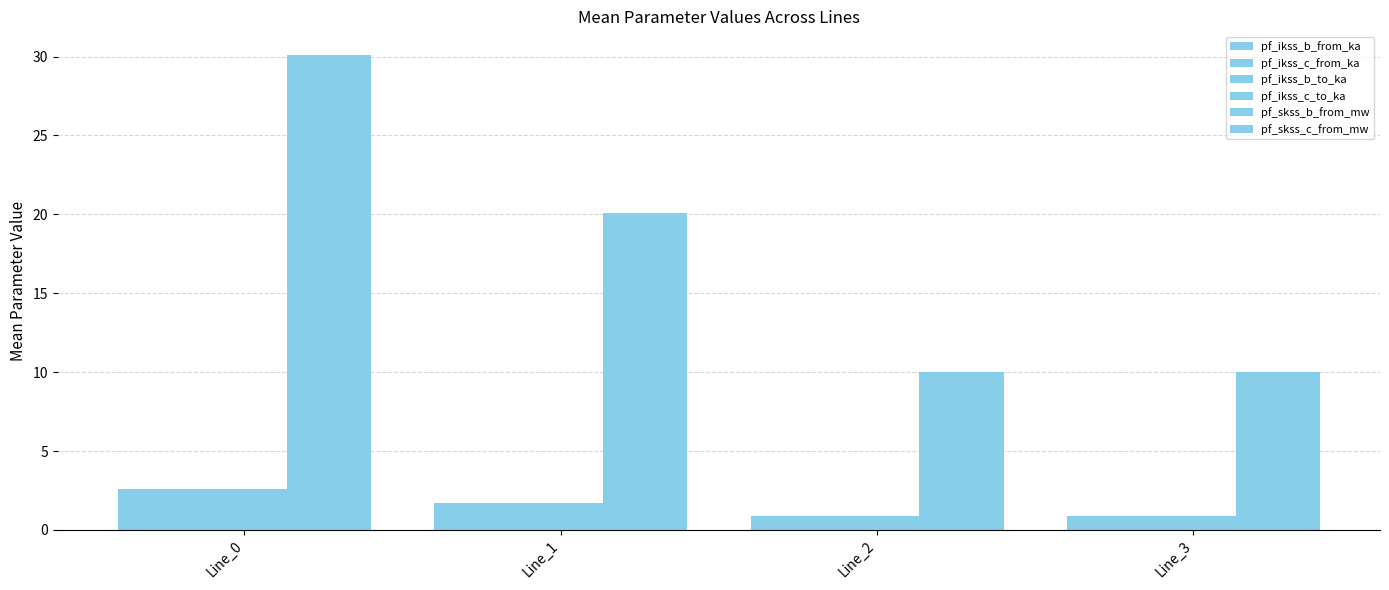

Is it true that pf_ikss_b_to_ka equals 0.3 at Line_3?

False